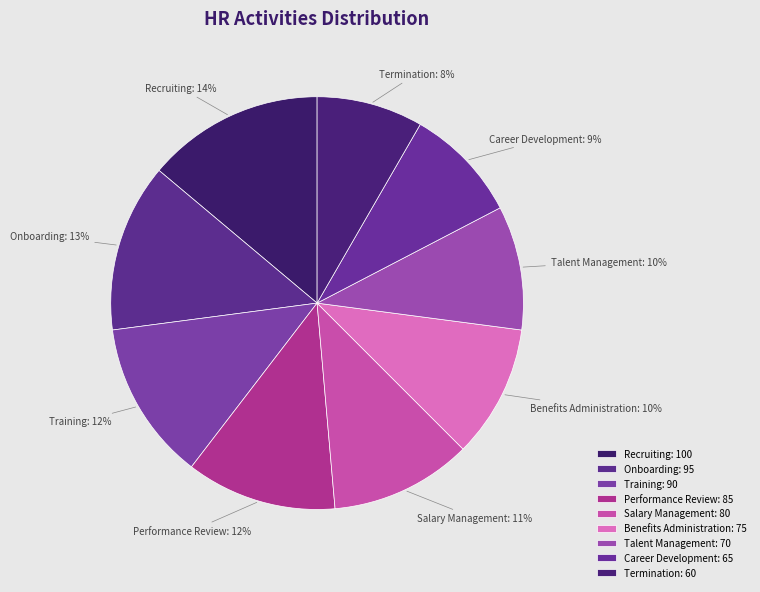

What percentage is the Onboarding slice, to the nearest percent?

13%